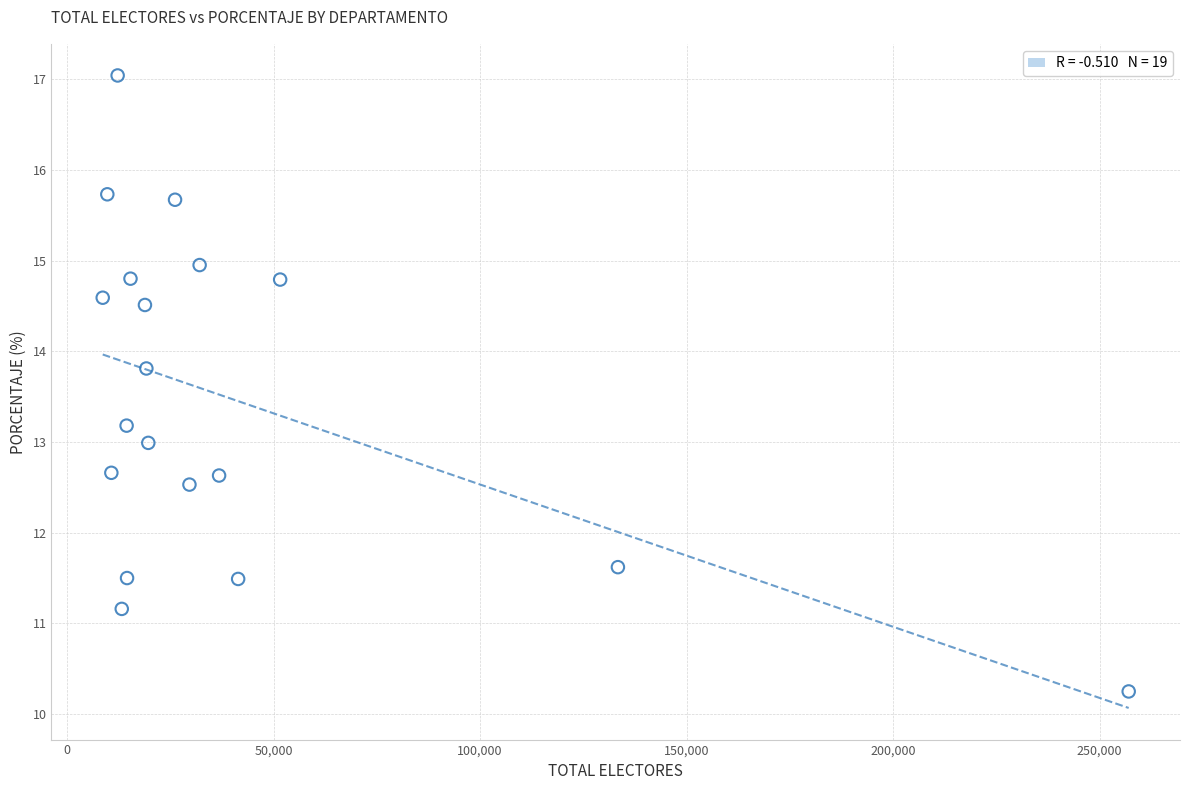

What is the range of X values (max minus min)?

248373.0